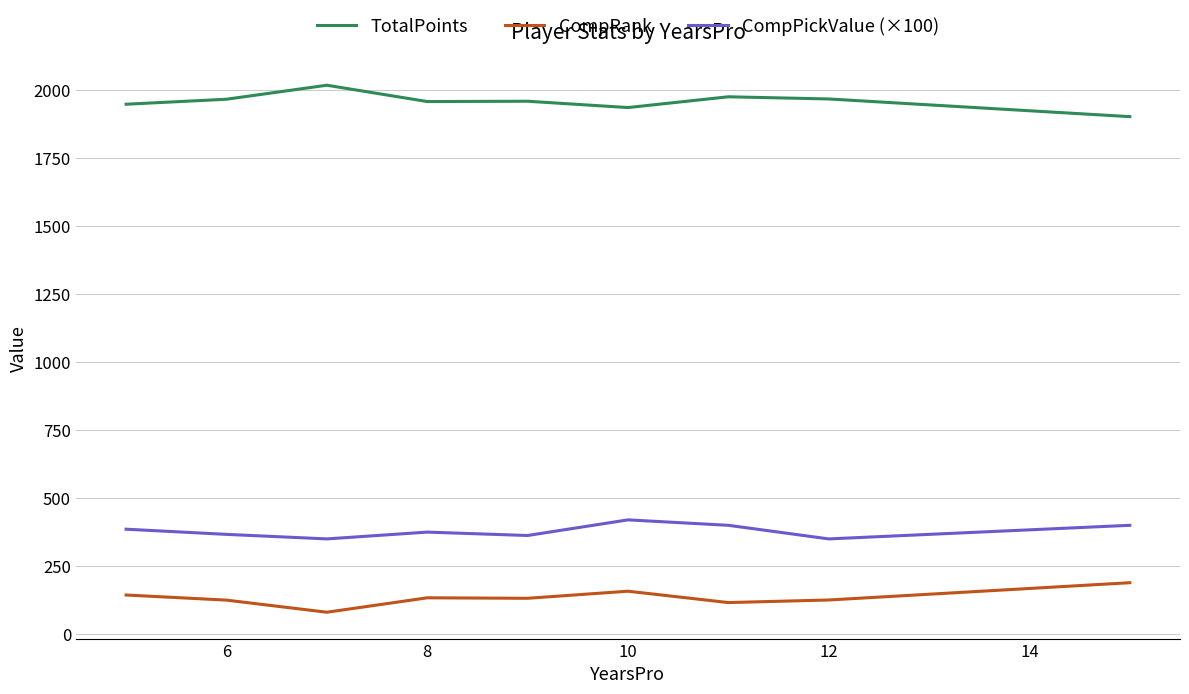

How many lines are shown in the chart?

3